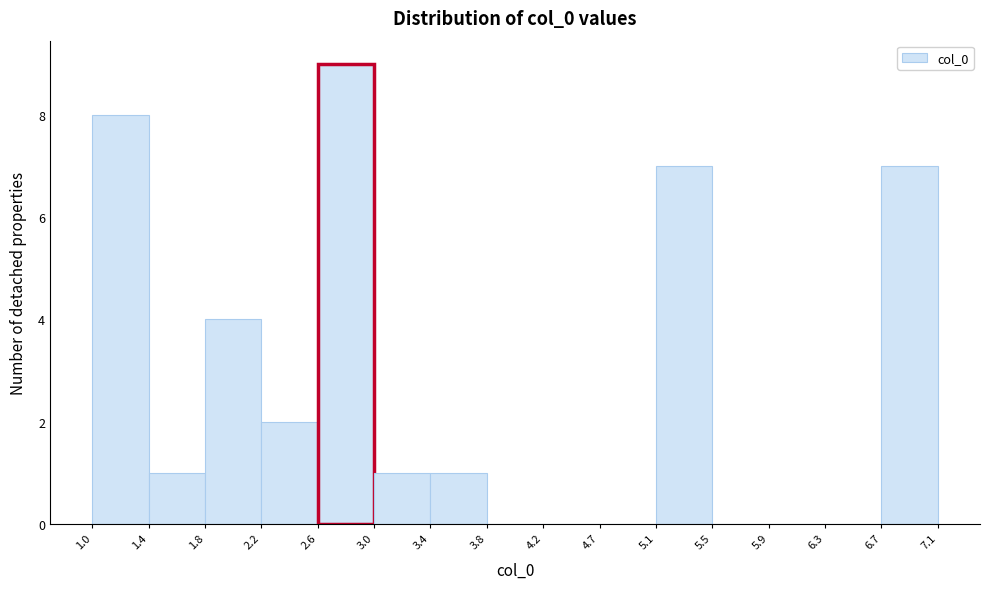

Reading left to right, list every bar in this chart as the range it spans on the x-axis followed by its height. The values are not printed on the chart, so give them approximately, as read against the axis.

1.0 to 1.4: 8
1.4 to 1.8: 1
1.8 to 2.2: 4
2.2 to 2.6: 2
2.6 to 3.0: 9
3.0 to 3.4: 1
3.4 to 3.8: 1
3.8 to 4.2: 0
4.2 to 4.7: 0
4.7 to 5.1: 0
5.1 to 5.5: 7
5.5 to 5.9: 0
5.9 to 6.3: 0
6.3 to 6.7: 0
6.7 to 7.1: 7